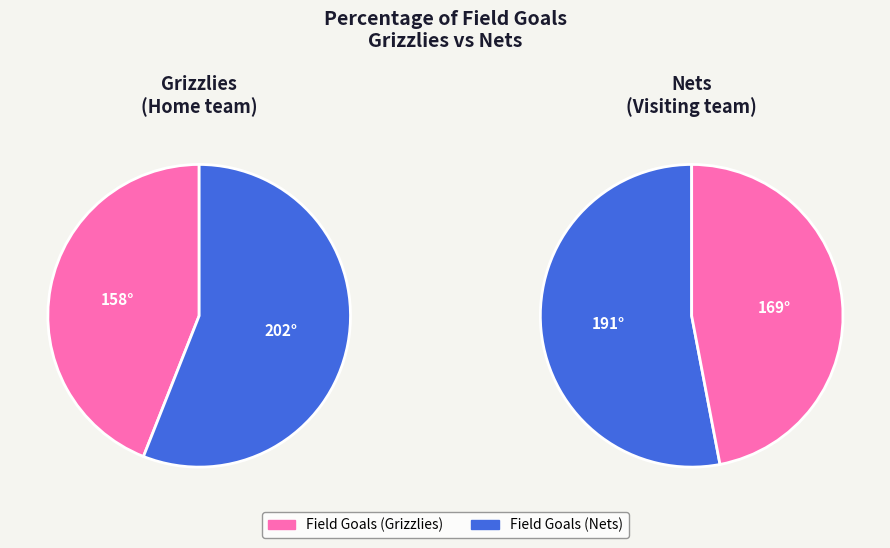

How much of the chart is everything except Grizzlies?

54.6%